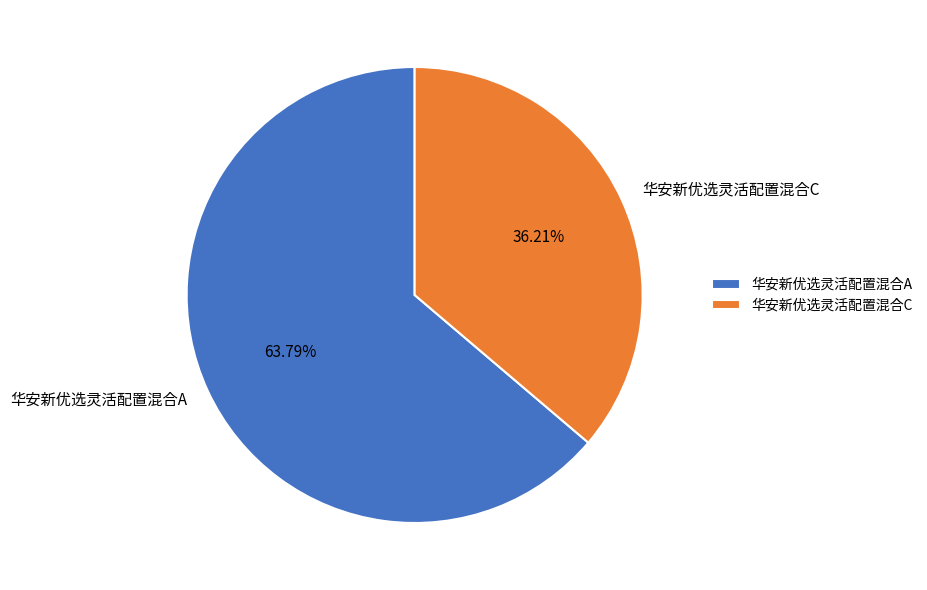

Is 华安新优选灵活配置混合C the majority of the pie?

No